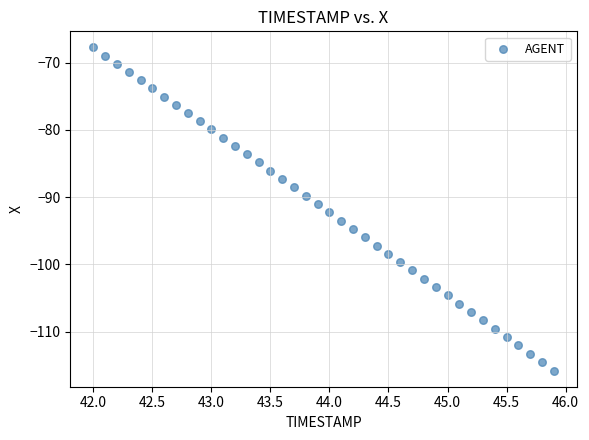

What is the range of Y values (max minus min)?

48.1